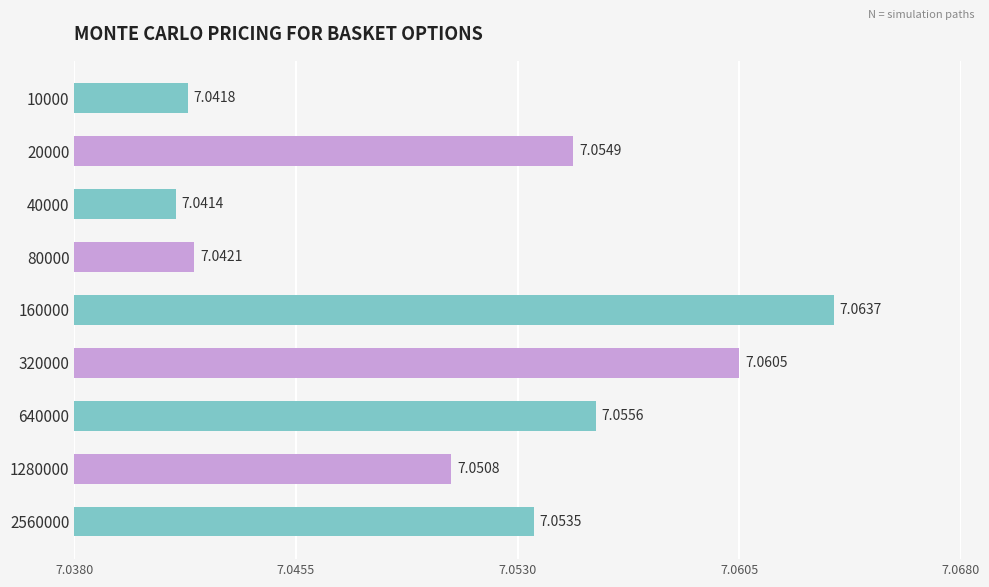

What is the sum of the values at 80000 and 640000?

14.1